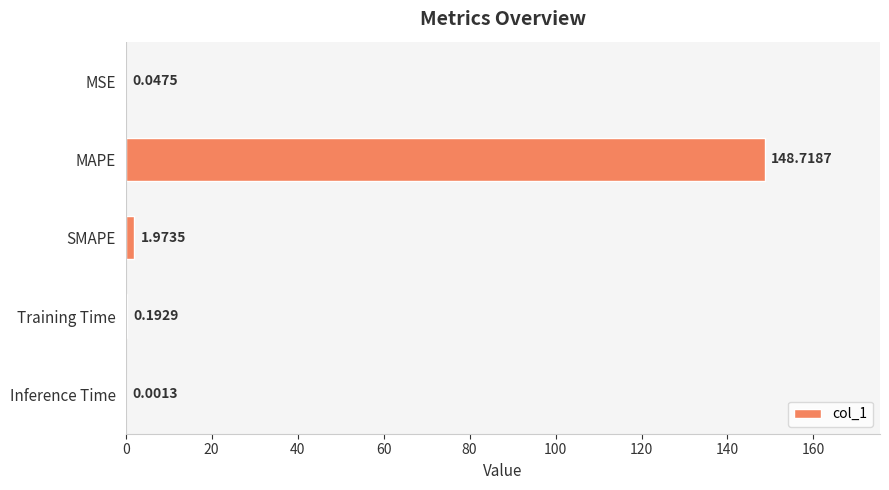

What is the sum of the values at MSE and MAPE?

148.8